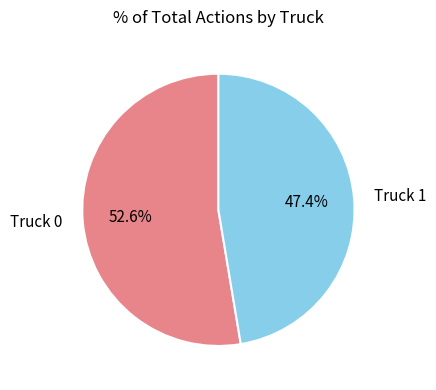

True or false: Truck 0 accounts for 66% of the total.

False